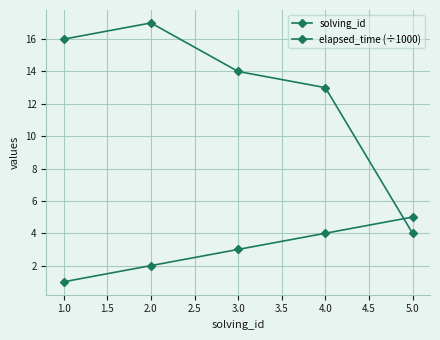

Rank the series at 1.0 from highest to lowest value.

elapsed_time (÷1000), solving_id